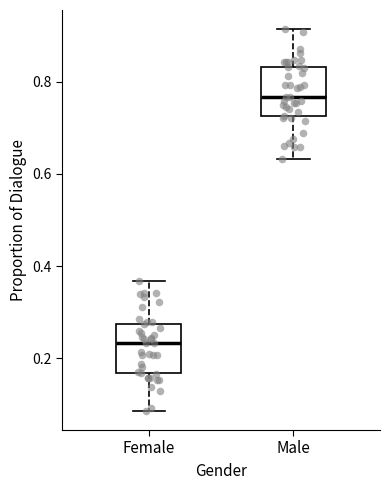

Where does the upper whisker of the box for Female end on the y-axis? The values are not printed on the chart, so give them approximately, as read against the axis.

0.36